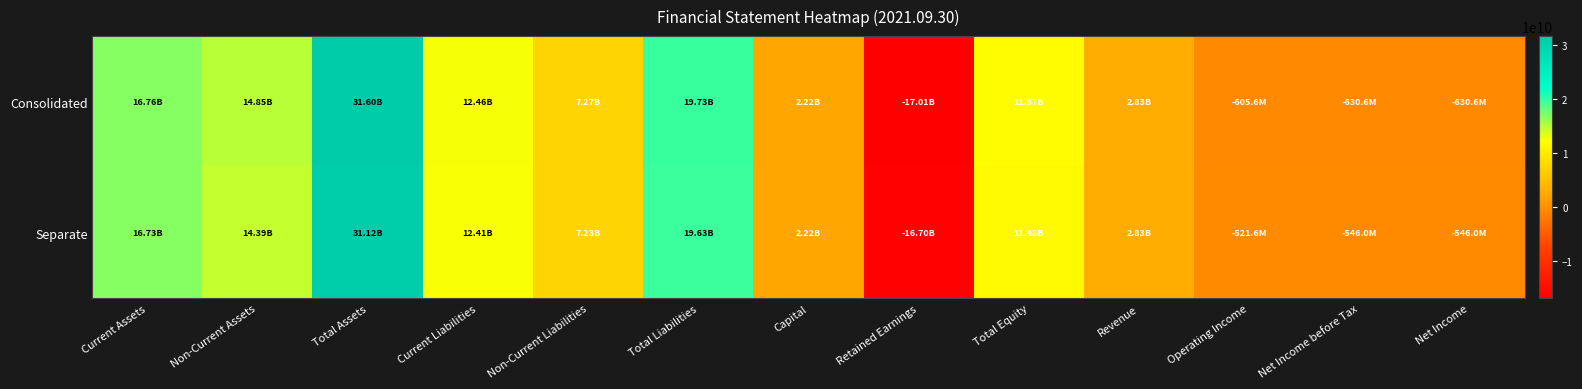

Which has a higher value, Revenue or Current Assets?

Current Assets